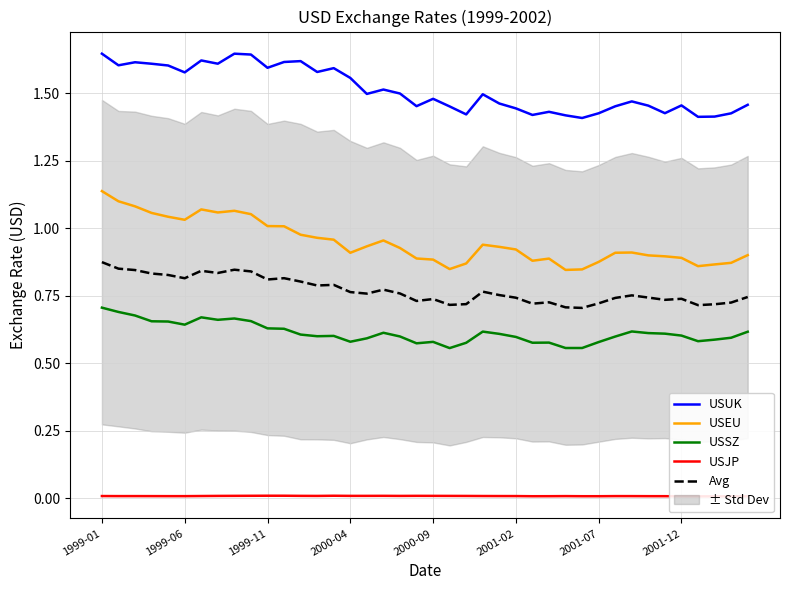

In USEU, how many points are lower than both neighbors (excluding endpoints)?

7